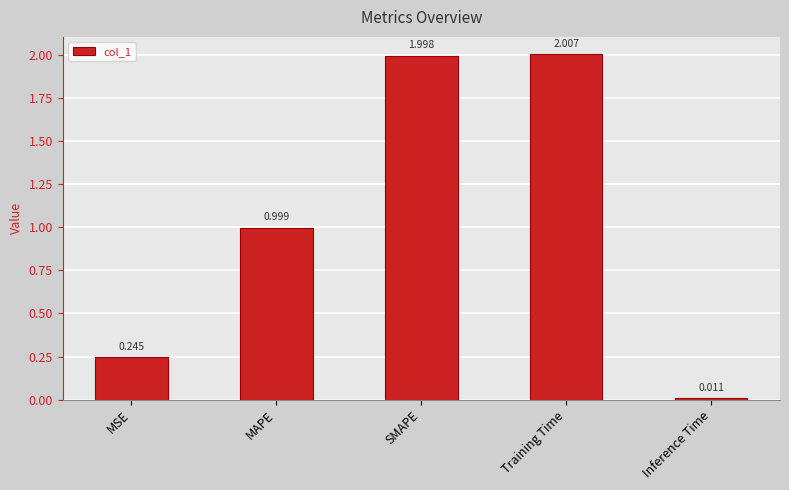

At which category does the chart reach its peak across all series?

Training Time